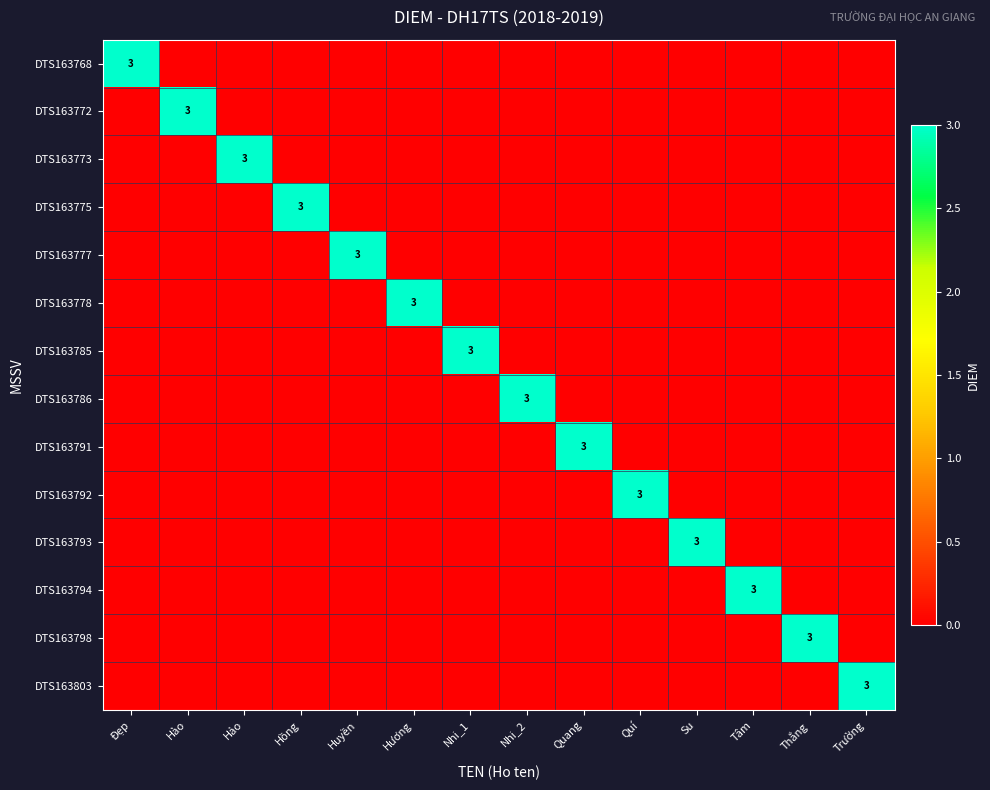

List the series in order of their peak value, highest first.

DTS163768, DTS163772, DTS163773, DTS163775, DTS163777, DTS163778, DTS163785, DTS163786, DTS163791, DTS163792, DTS163793, DTS163794, DTS163798, DTS163803